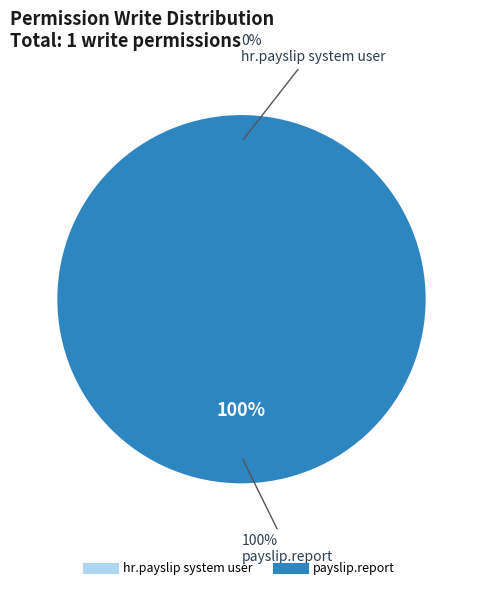

Does any single category account for the majority?

Yes